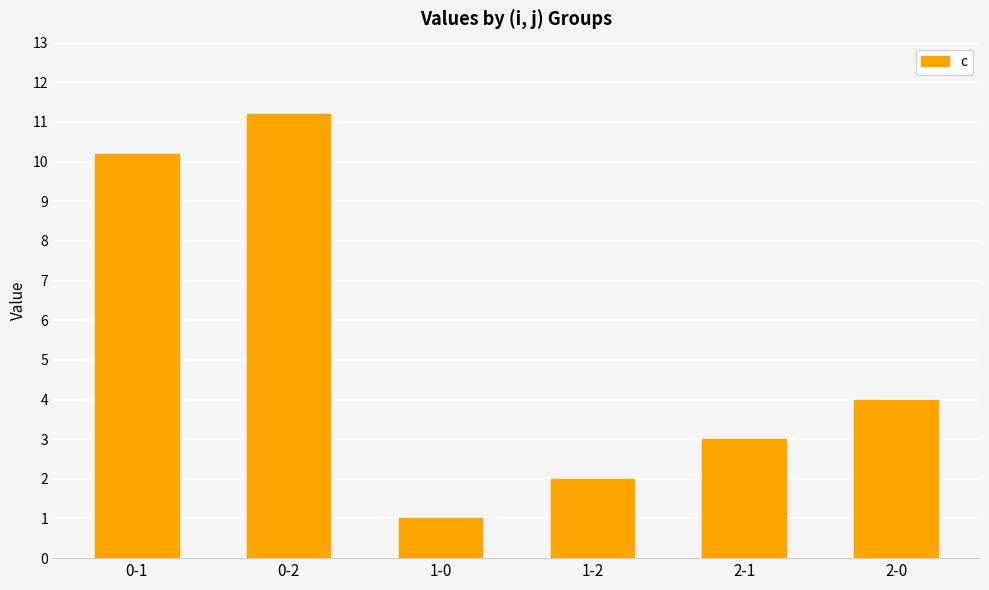

What is the ratio of the value at 2-1 to the value at 1-2?

1.5